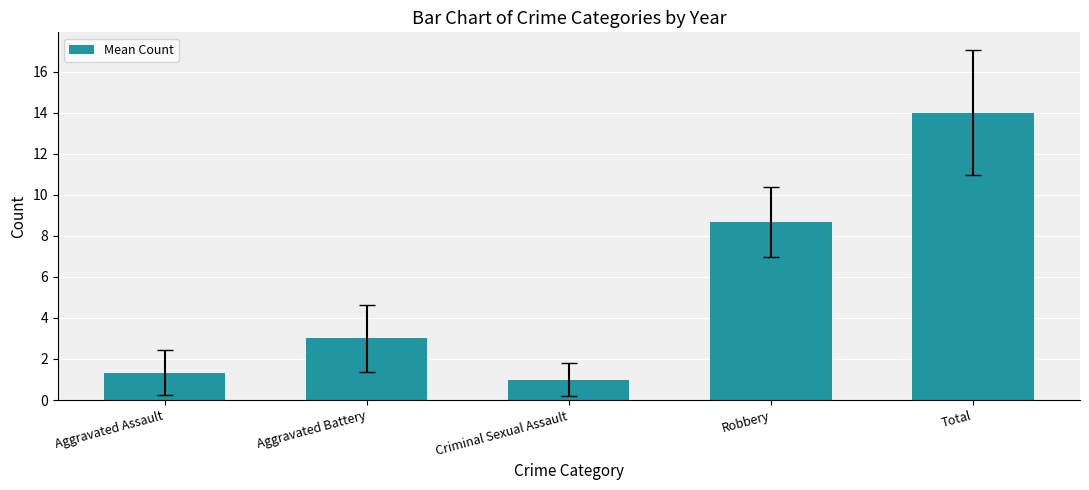

Reading left to right, what are all the values shown in this chart?

1.3	3.0	1.0	8.7	14.0